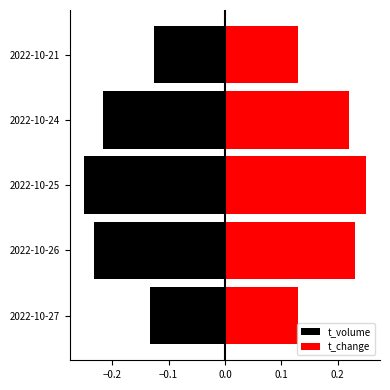

List the series in order of their peak value, highest first.

t_change, t_volume